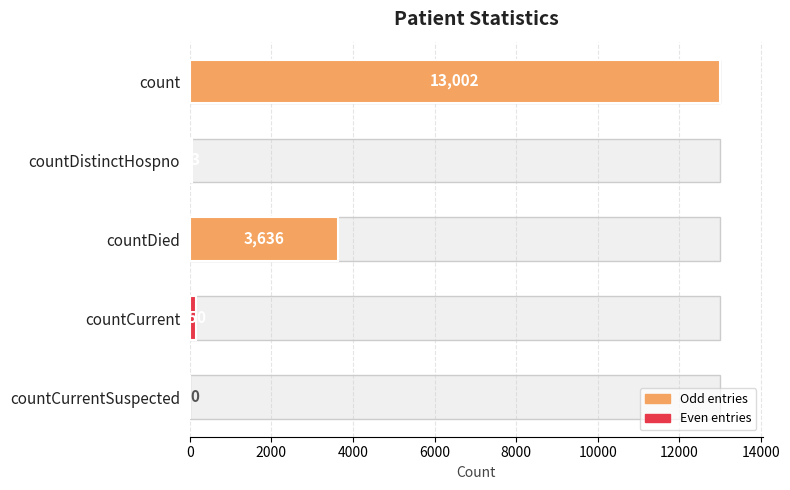

What is the change in value from count to countDied?

-9366